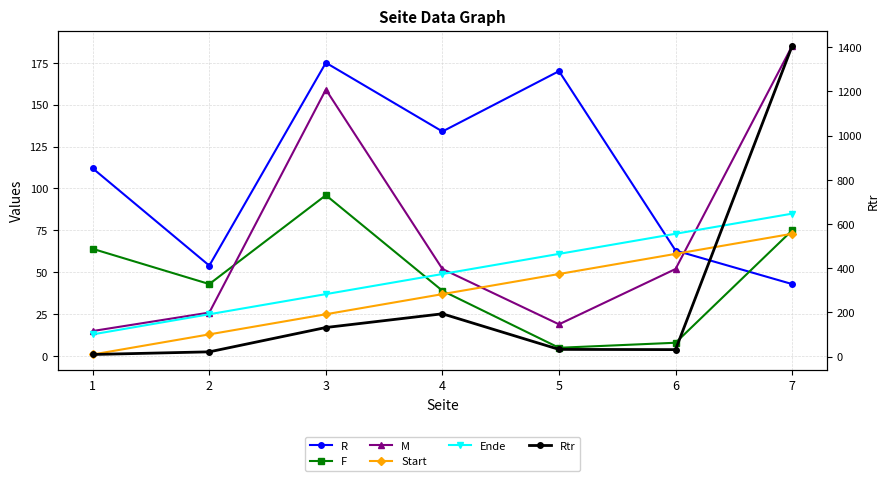

Where is Rtr nearest to the value 707?

4